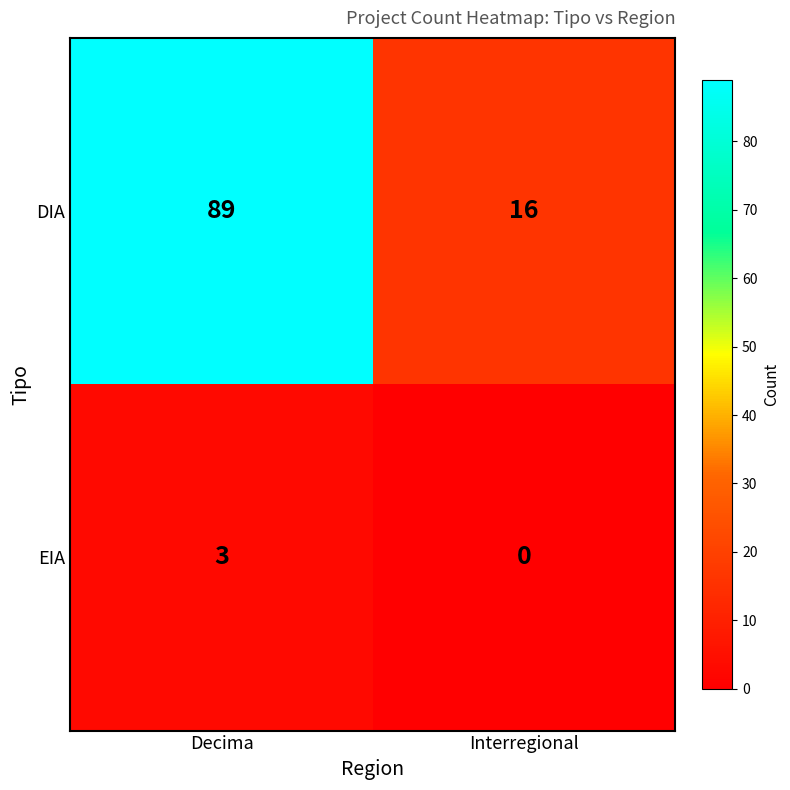

At which category is the sum across all series the highest?

Decima